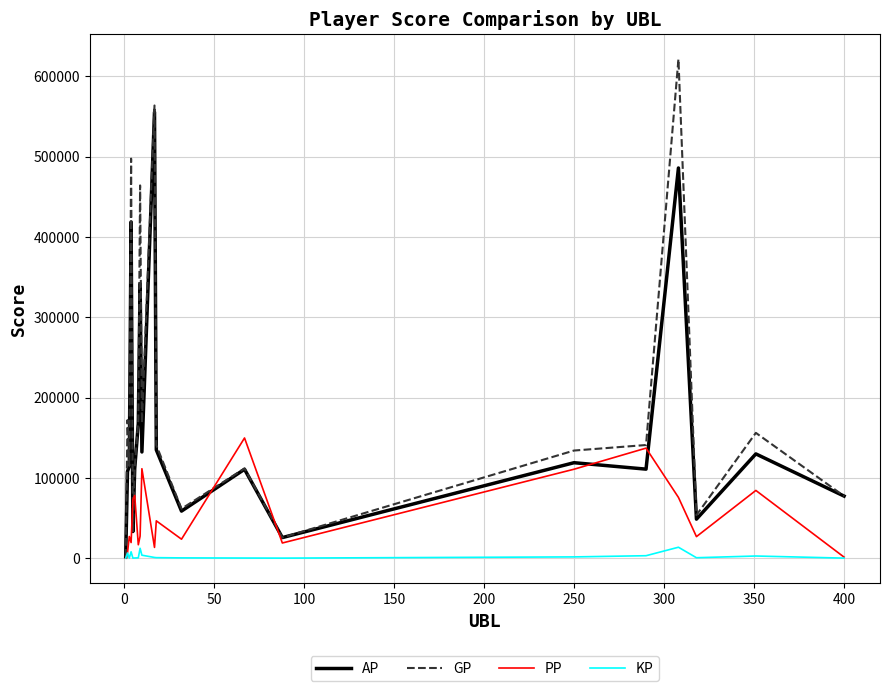

Which series has the largest range (max minus min)?

GP